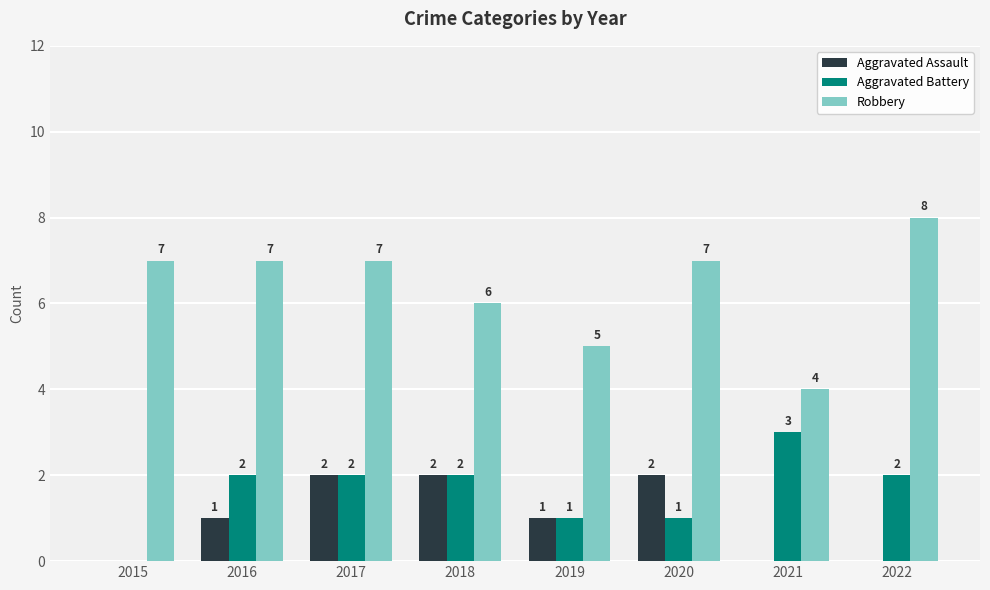

Which series changed the most between 2019 and 2020?

Robbery